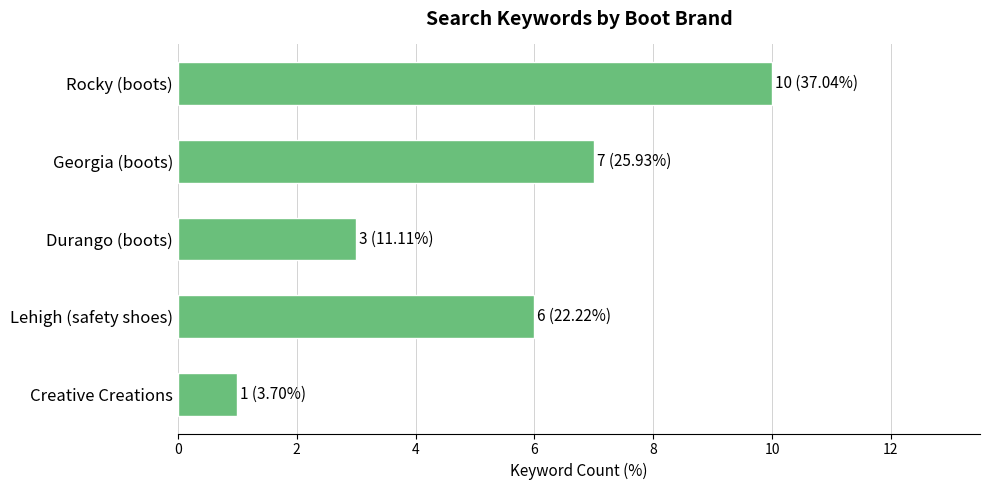

What is the sum of all values?

27